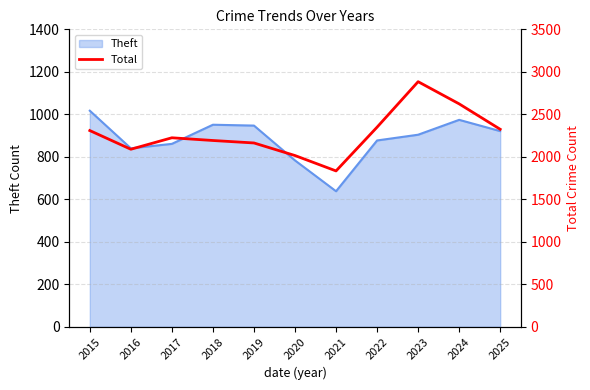

Which category has the highest value in the Theft series?

2015